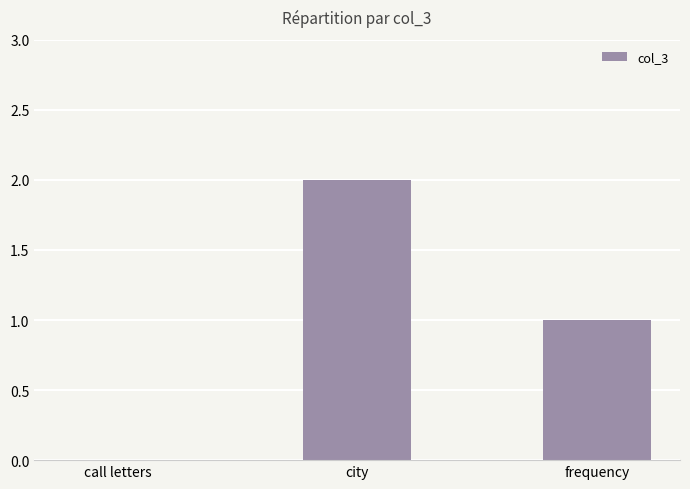

What is the change in value from city to frequency?

-1